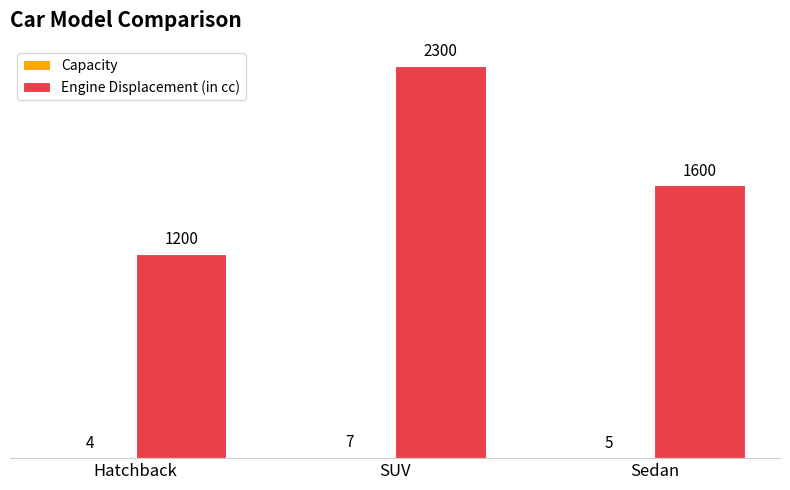

The Engine Displacement (in cc) series shows 2510 at Sedan. True or false?

False